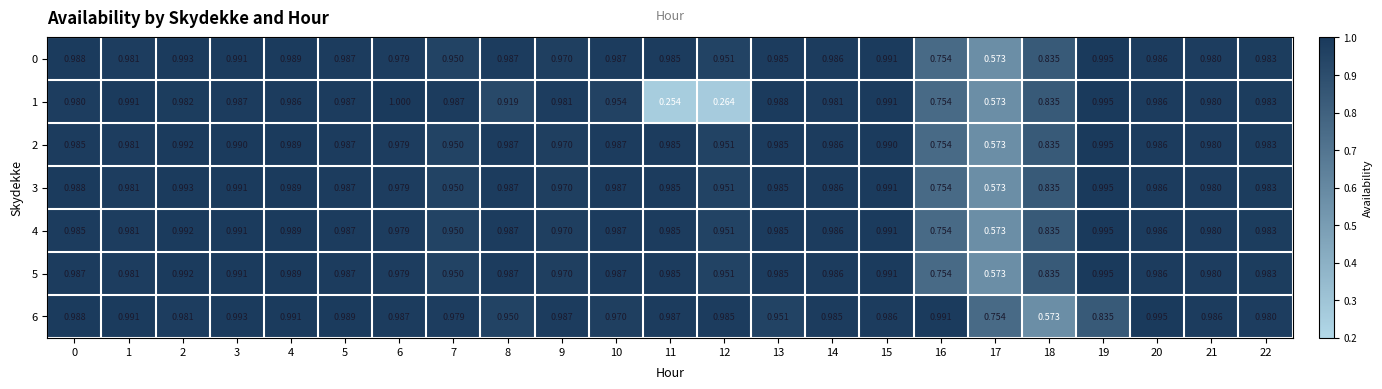

Is the value of 4 at 5 greater than the value of 1 at 19?

No